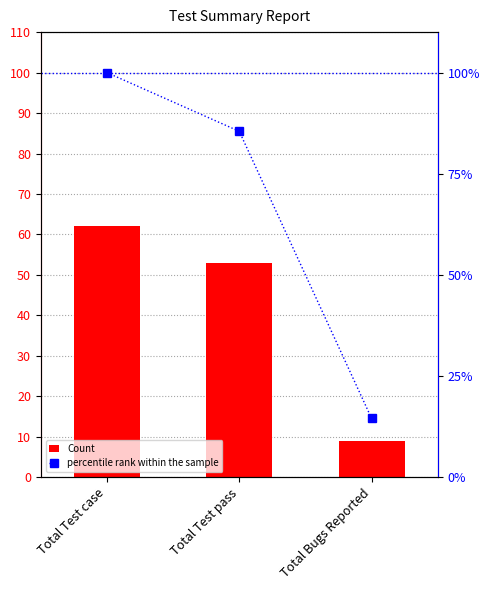

Rank the series by their maximum value, from highest to lowest.

percentile rank within the sample, Count